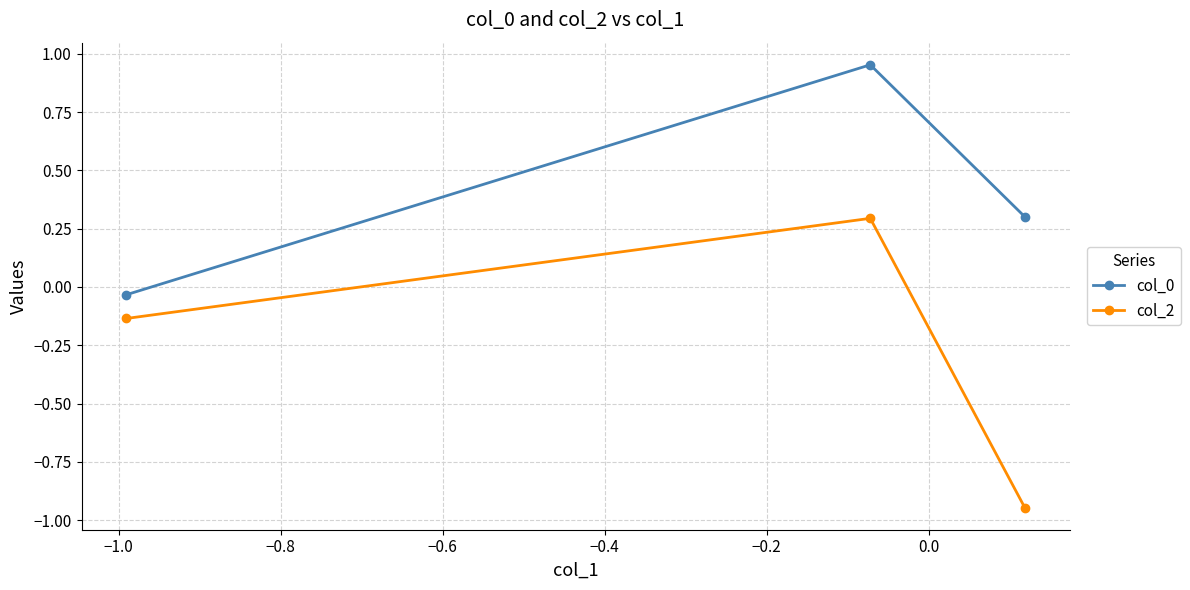

What is the maximum value for col_2?

0.3